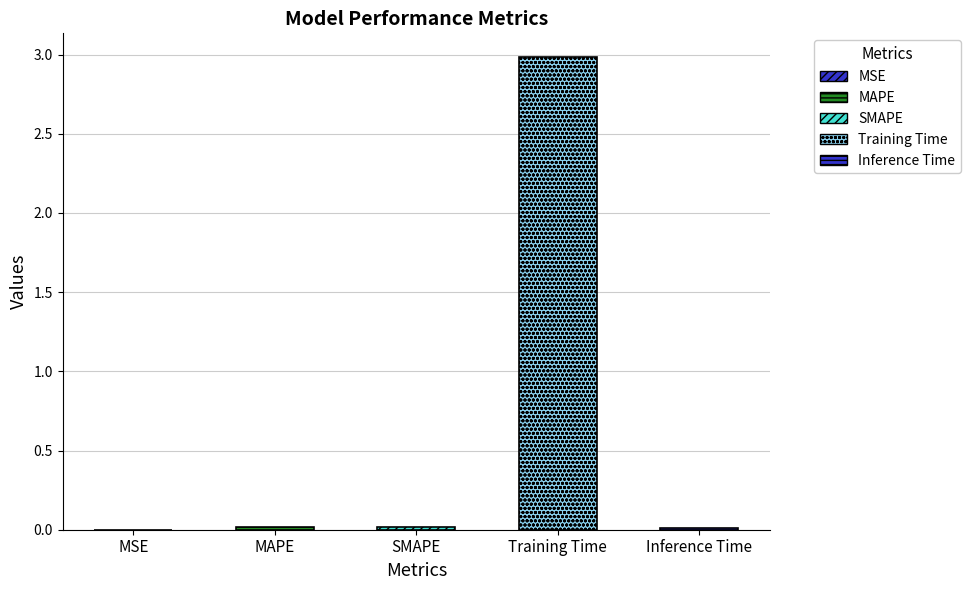

Which has a higher value, MSE or MAPE?

MAPE